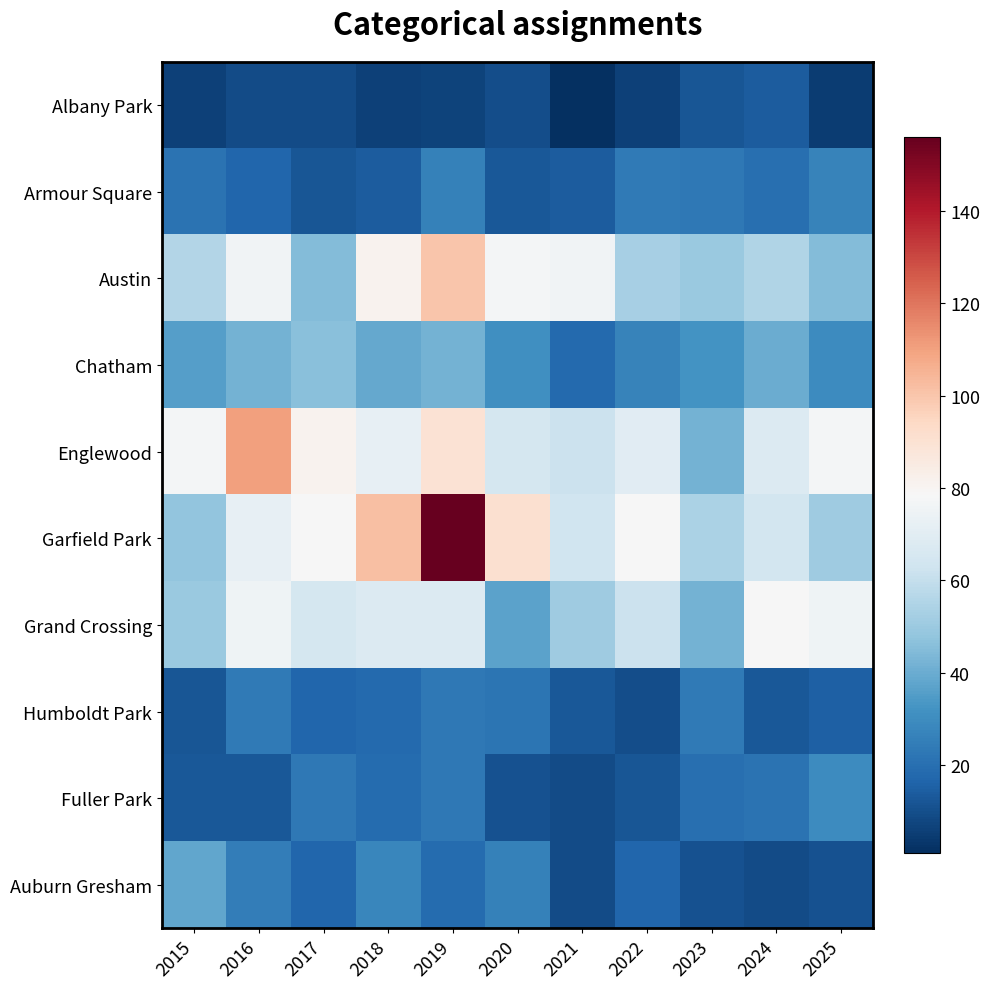

Which series has the largest range (max minus min)?

Garfield Park